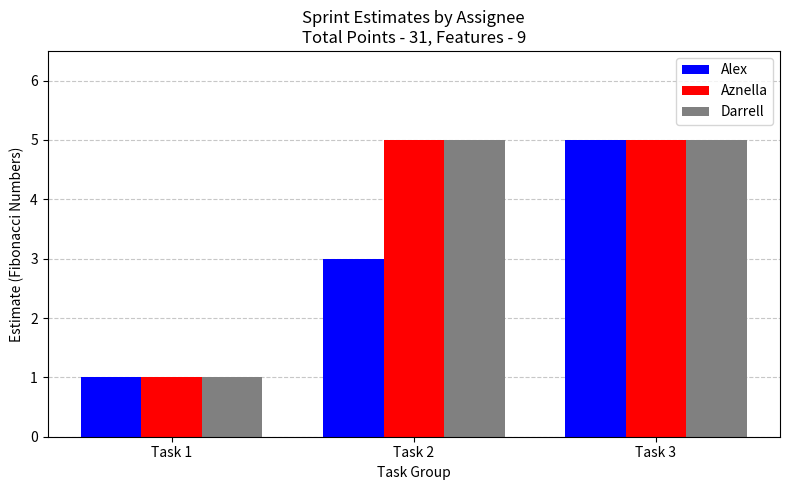

Does the chart contain any negative values?

No